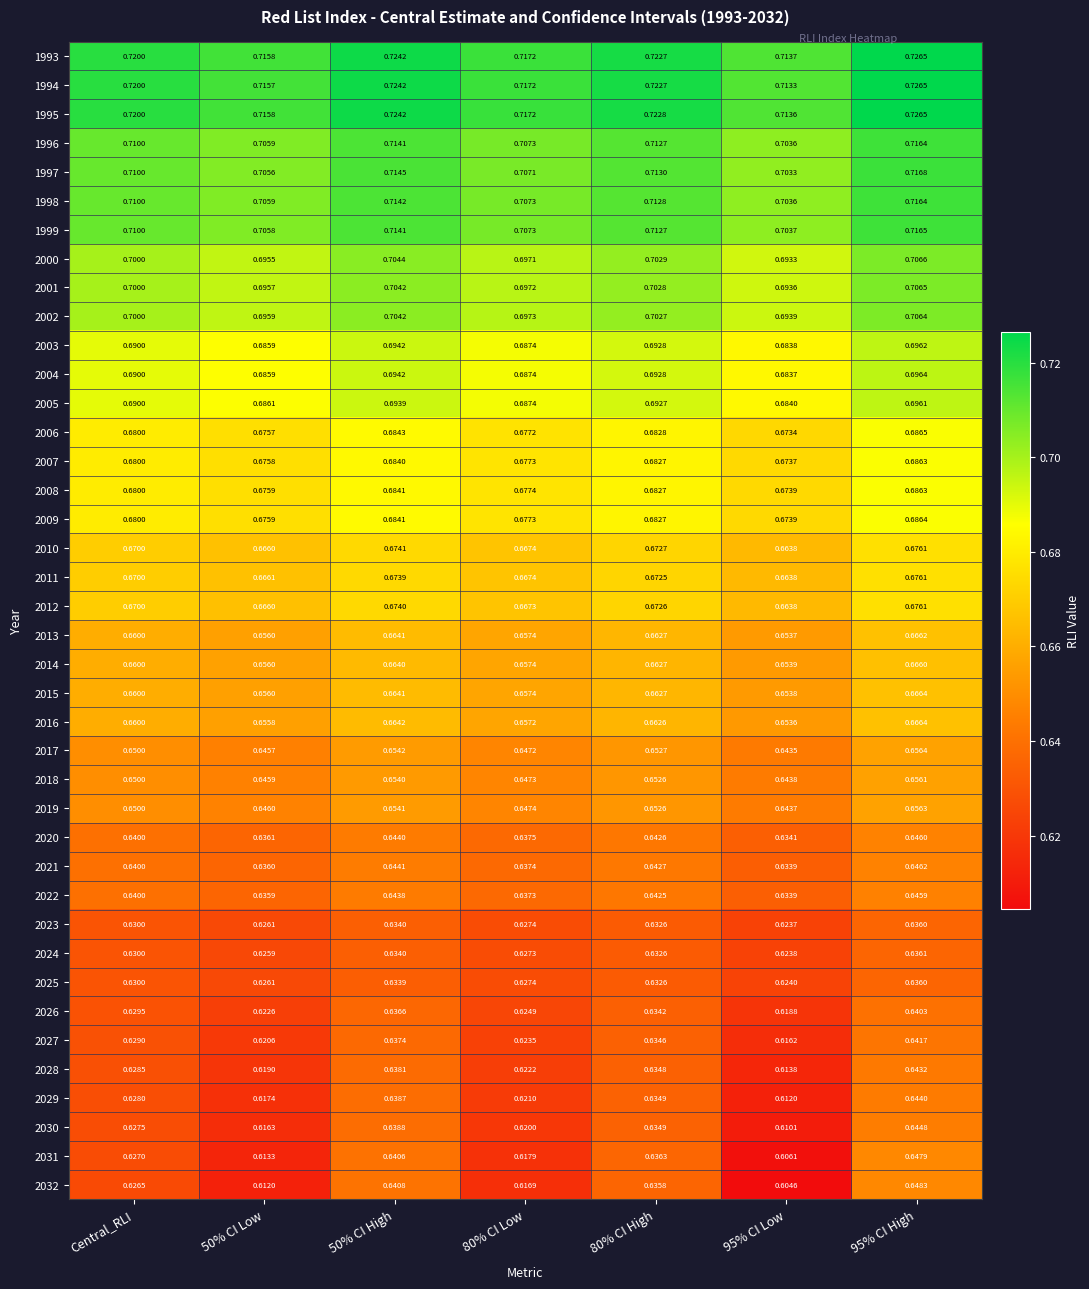

Is the value of 2031 at 95% CI High greater than the value of 2000 at 80% CI Low?

No